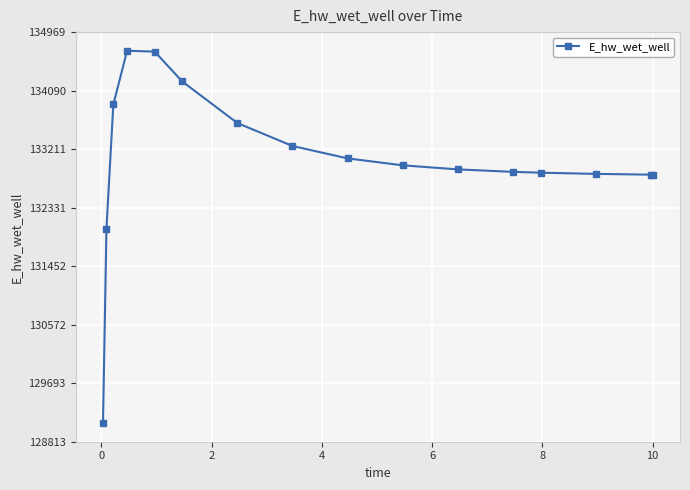

True or false: the data has more than 0 interior local peaks.

True